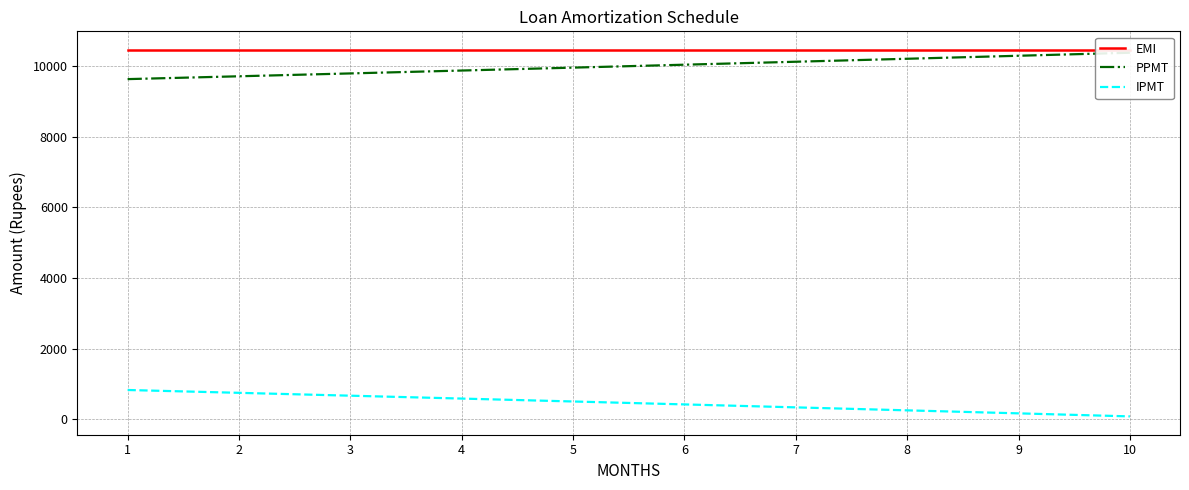

List the series in order of their peak value, highest first.

EMI, PPMT, IPMT